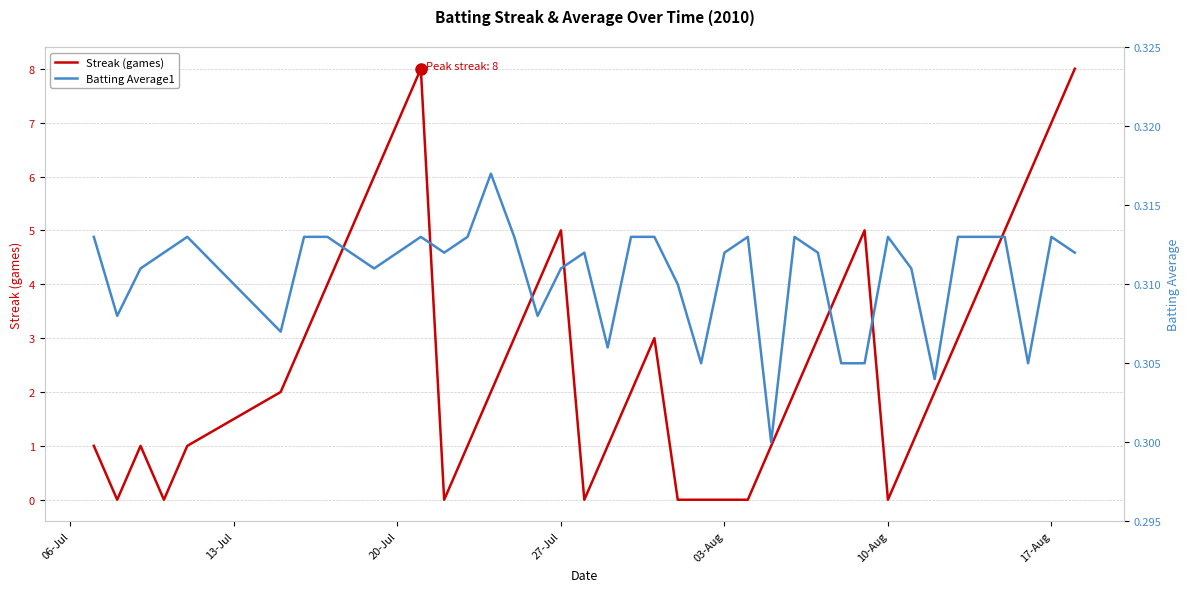

What is the highest value of the Streak (games) series?

8